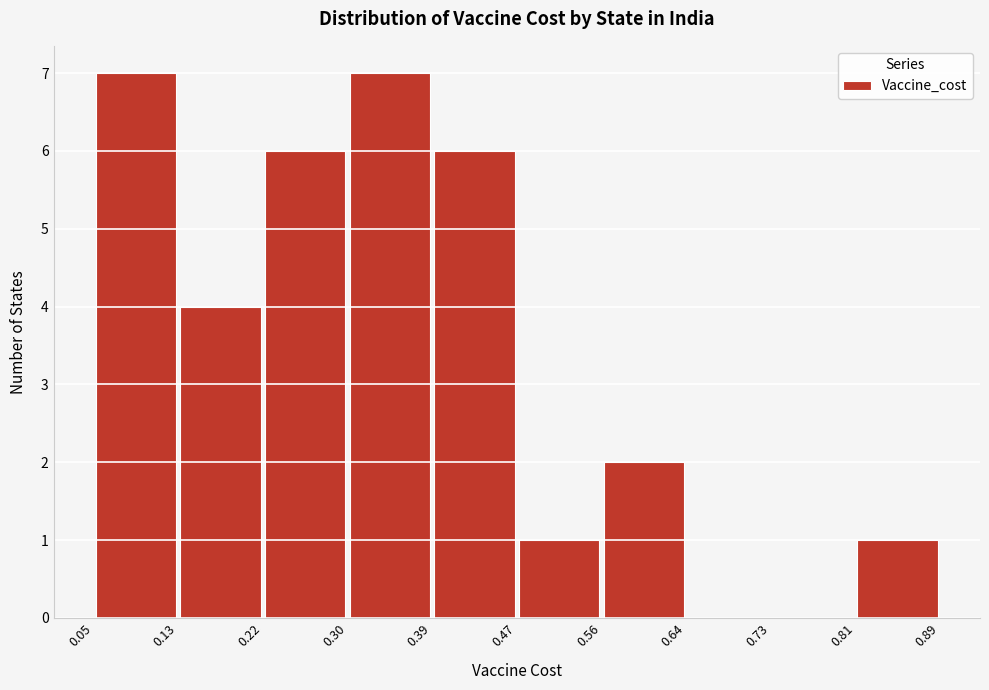

Reading left to right, transcribe this chart: for each bar, give the range it covers on the x-axis and its height. The values are not printed on the chart, so give them approximately, as read against the axis.

0.05 to 0.13: 7
0.13 to 0.22: 4
0.22 to 0.30: 6
0.30 to 0.39: 7
0.39 to 0.47: 6
0.47 to 0.56: 1
0.56 to 0.64: 2
0.64 to 0.73: 0
0.73 to 0.81: 0
0.81 to 0.89: 1